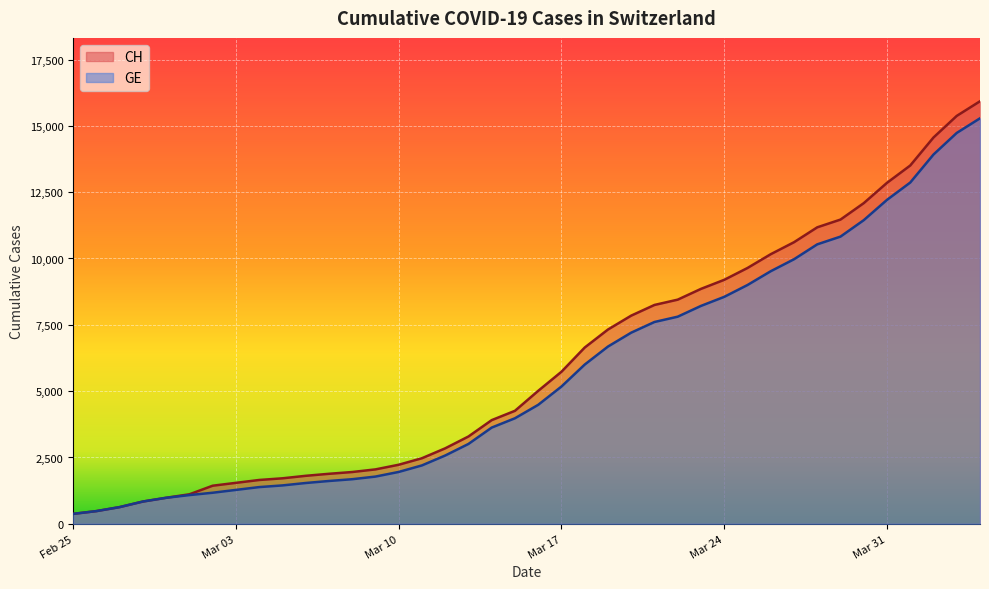

What is the lowest value of the GE series?

375